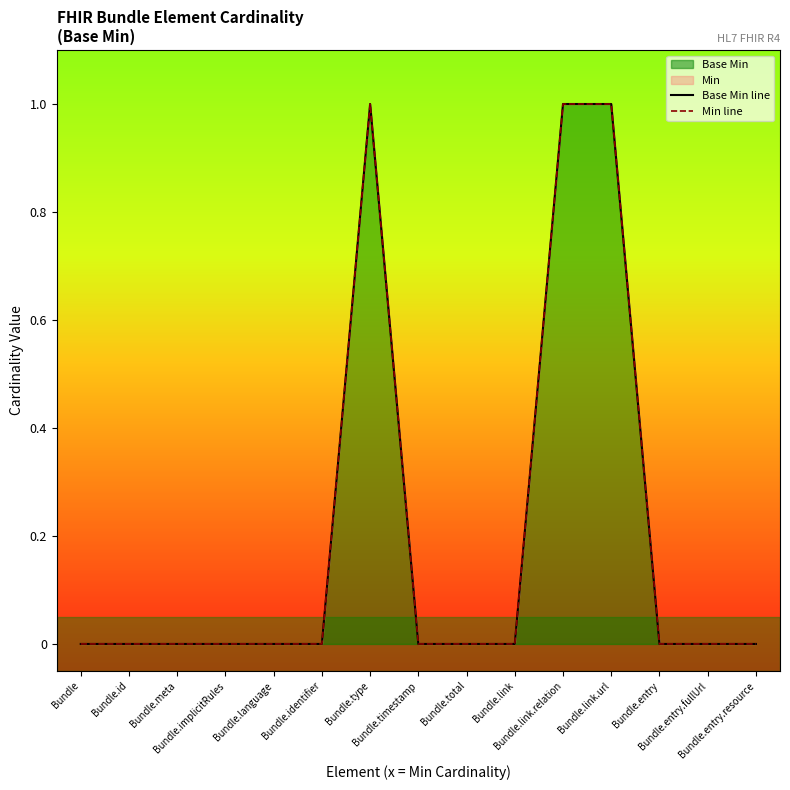

Is it true that Min line equals 0 at Bundle?

True